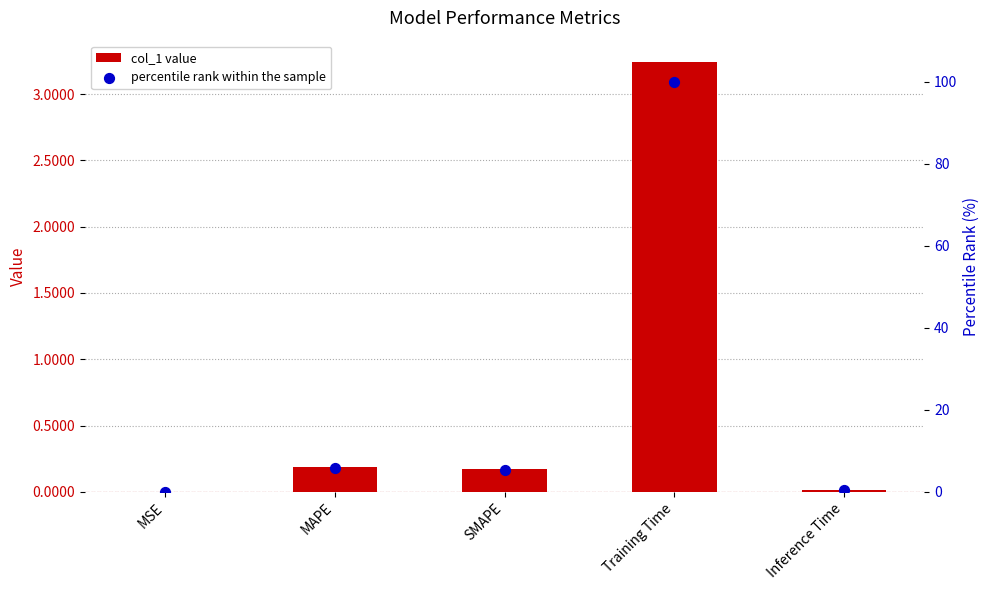

Which series reaches the maximum Y coordinate?

percentile rank within the sample